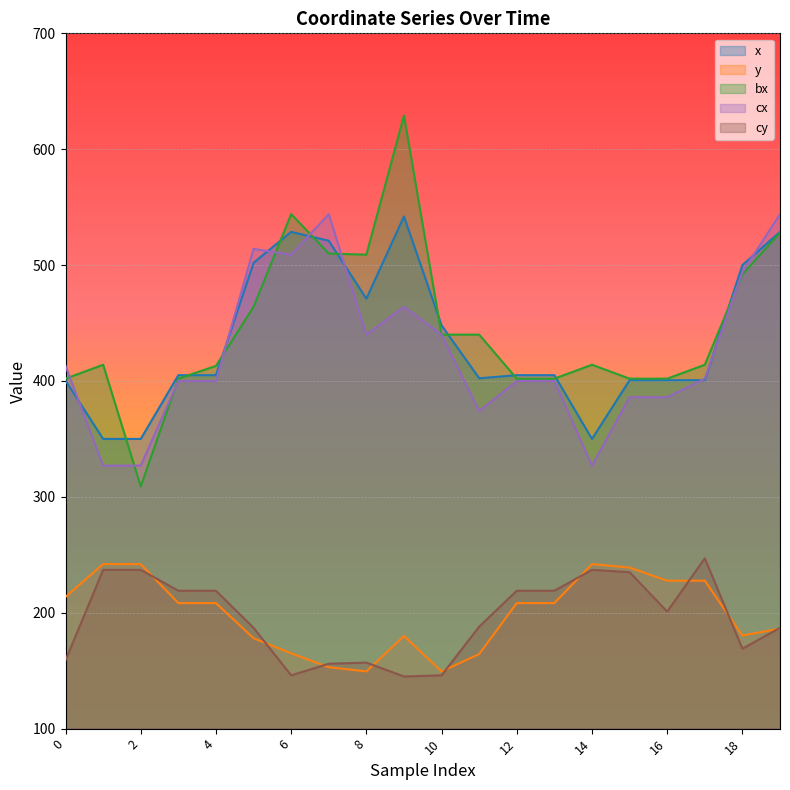

What are all the series names shown in the legend?

x, y, bx, cx, cy